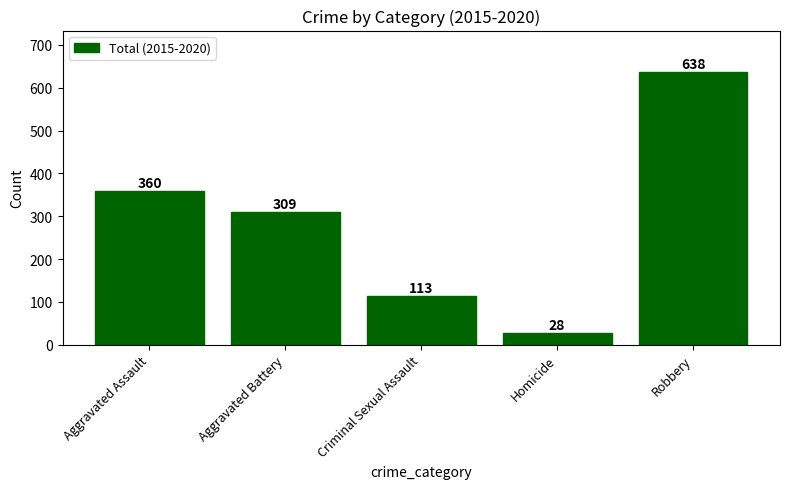

Does the chart contain stacked bars?

No